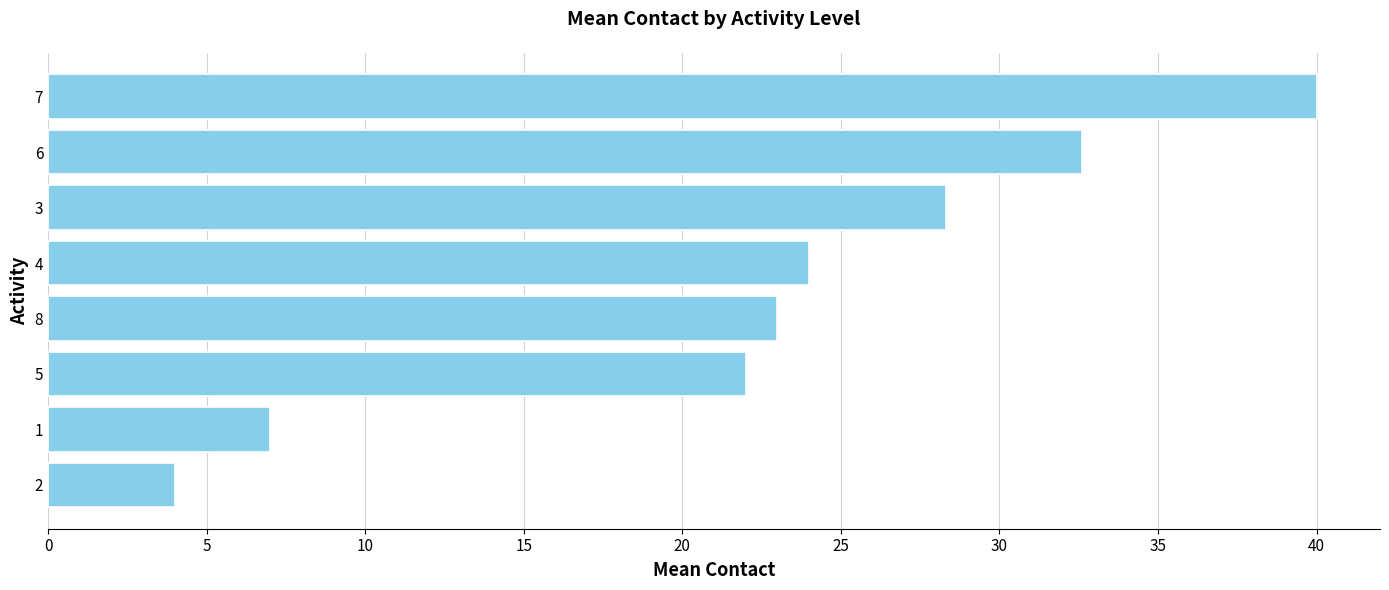

What is the smallest value displayed?

4.0